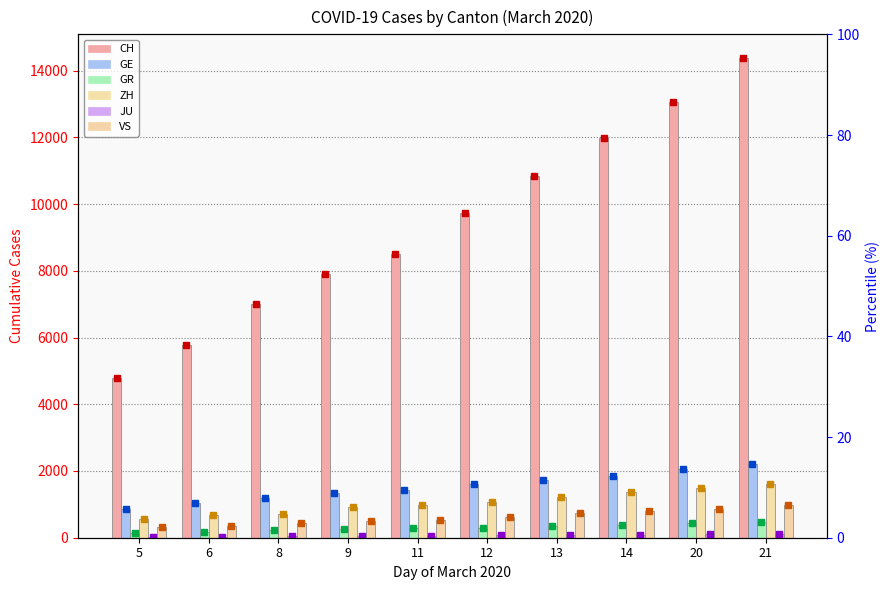

Reading left to right, transcribe all the data shown in this chart.

CH: 4801	5788	7014	7904	8498	9735	10838	11975	13064	14367
GE: 857	1035	1204	1342	1445	1600	1717	1856	2057	2215
GR: 128	182	226	258	284	300	343	393	433	474
ZH: 568	679	711	919	978	1067	1213	1357	1489	1616
JU: 32	36	44	54	61	69	82	92	100	114
VS: 312	349	436	498	535	628	728	793	874	968